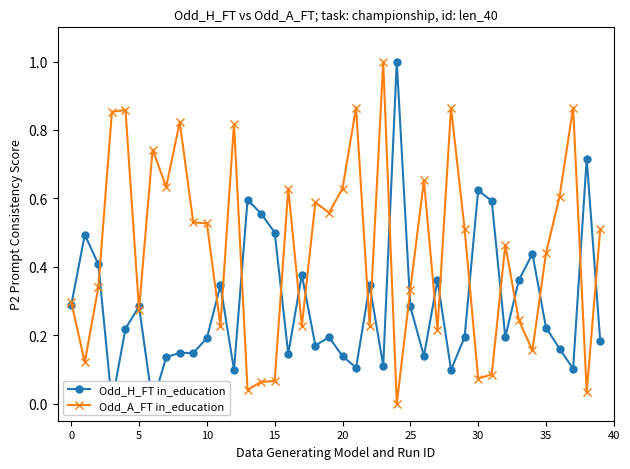

What is the maximum value for Odd_A_FT in_education?

1.0